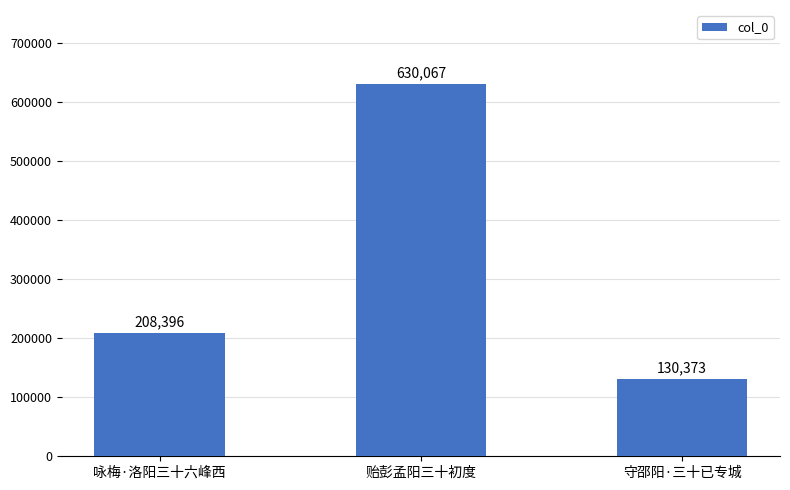

What is the smallest value displayed?

130373